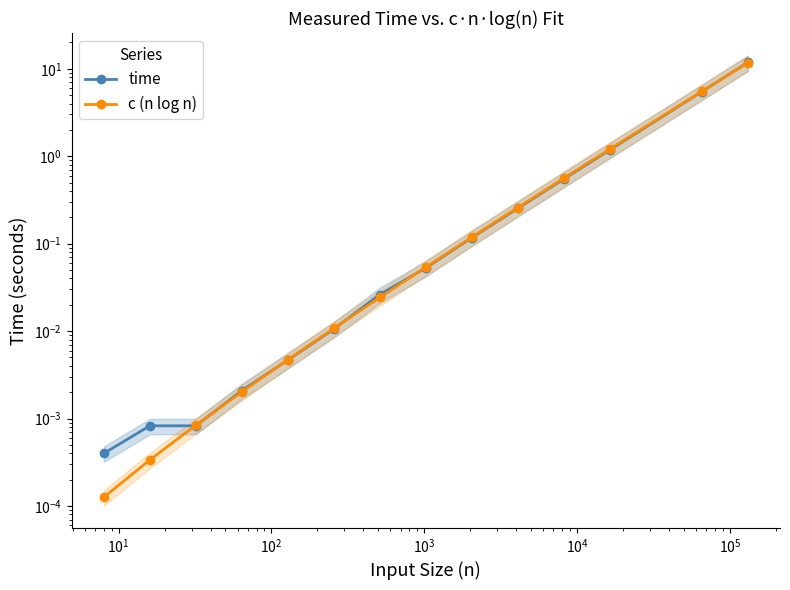

Which series has the largest total across all categories?

time